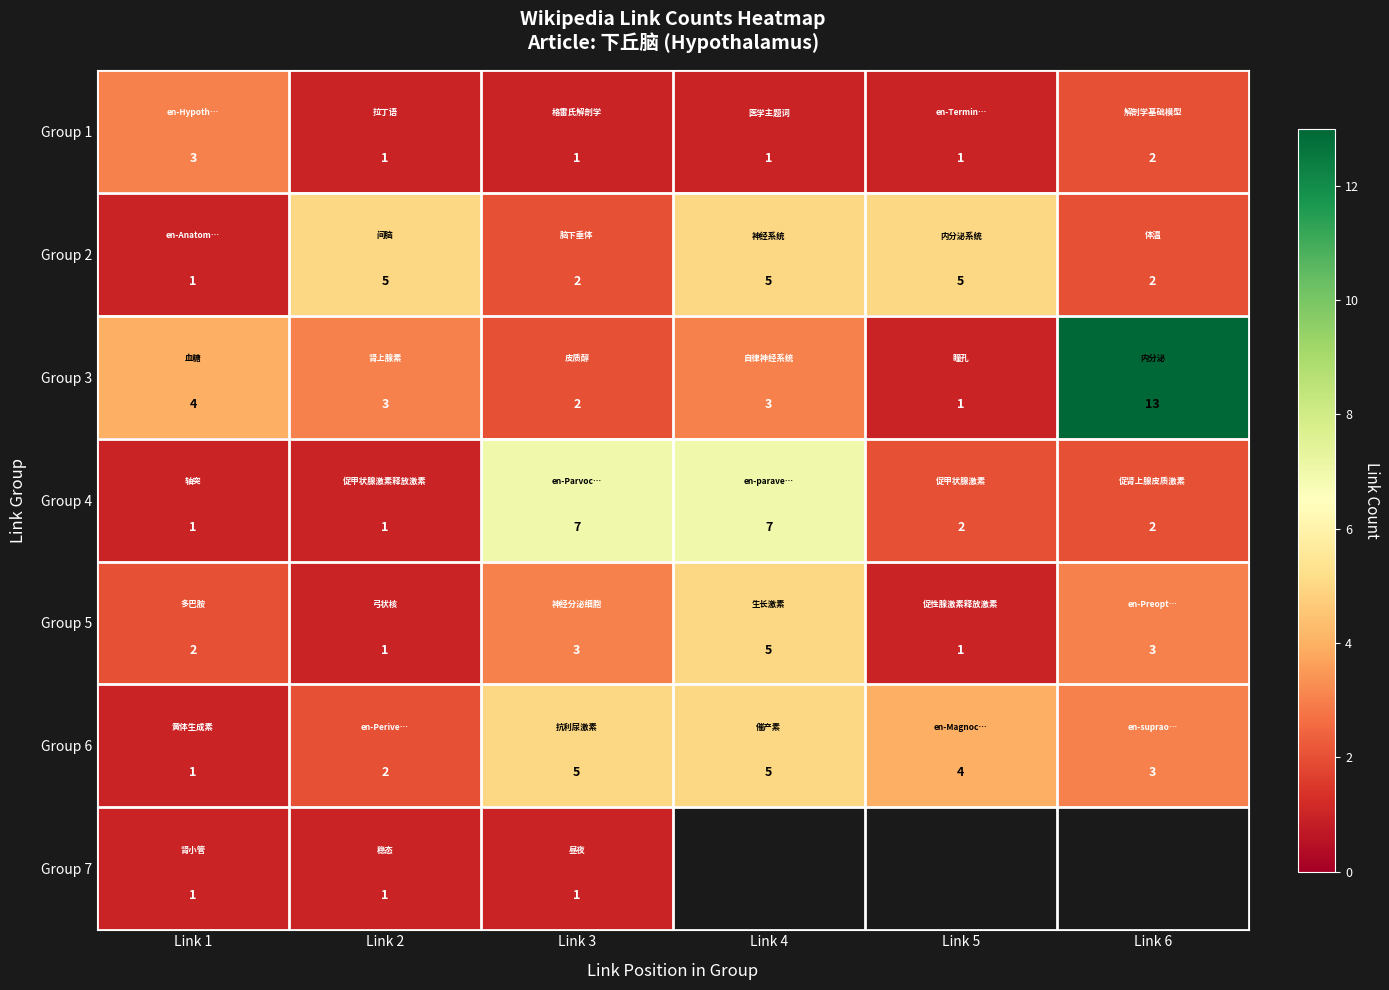

What is the difference between the maximum and minimum values in the Group 5 series?

4